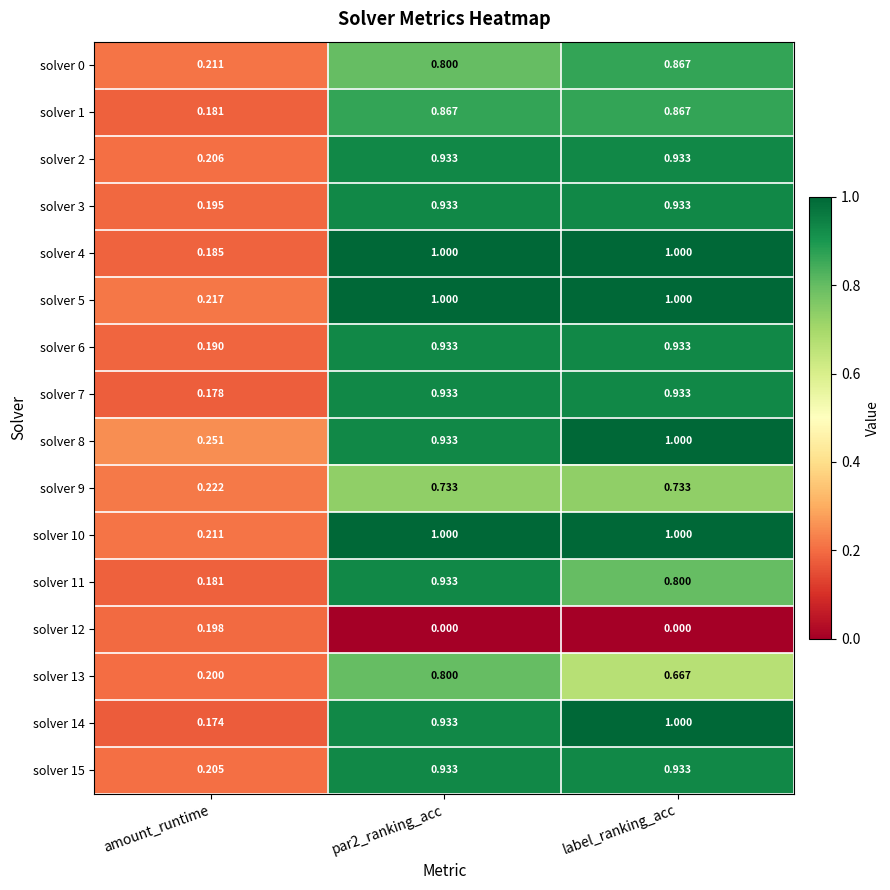

What is the total value across all series at par2_ranking_acc?

13.7